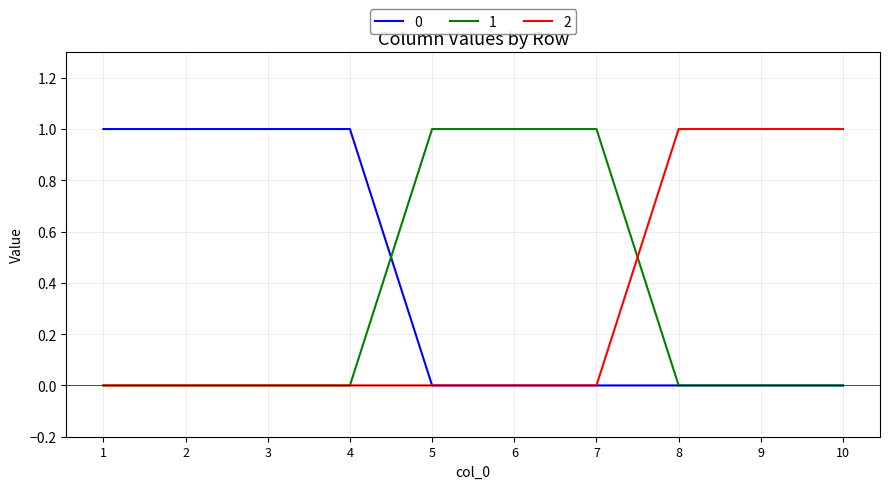

True or false: 2 has a value of 0 at 5.

True